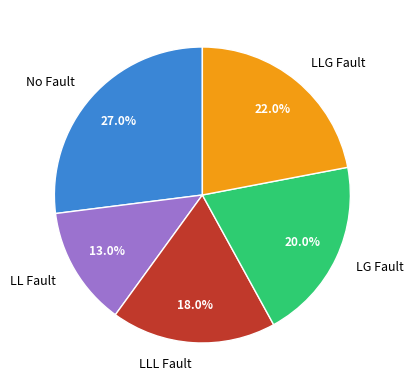

Between LLL Fault and LG Fault, which is larger?

LG Fault